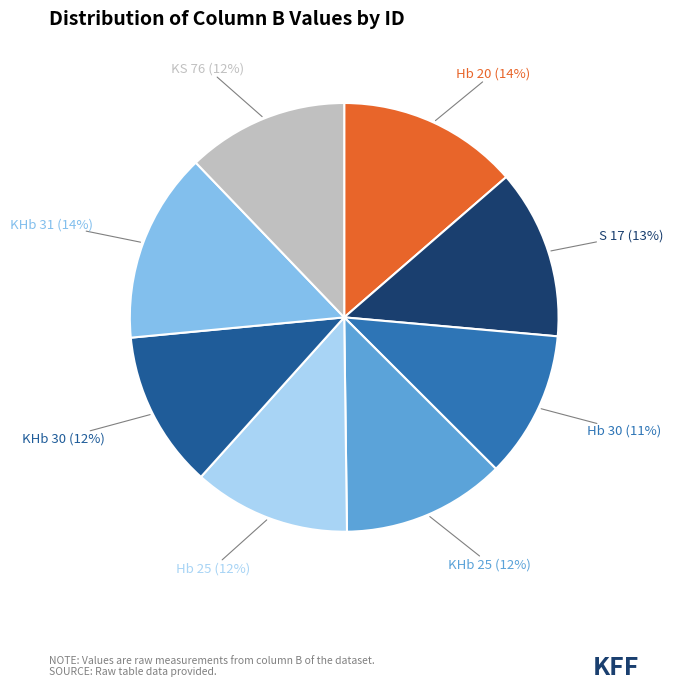

Is the sum of Hb 20 and KHb 25 greater than half?

No